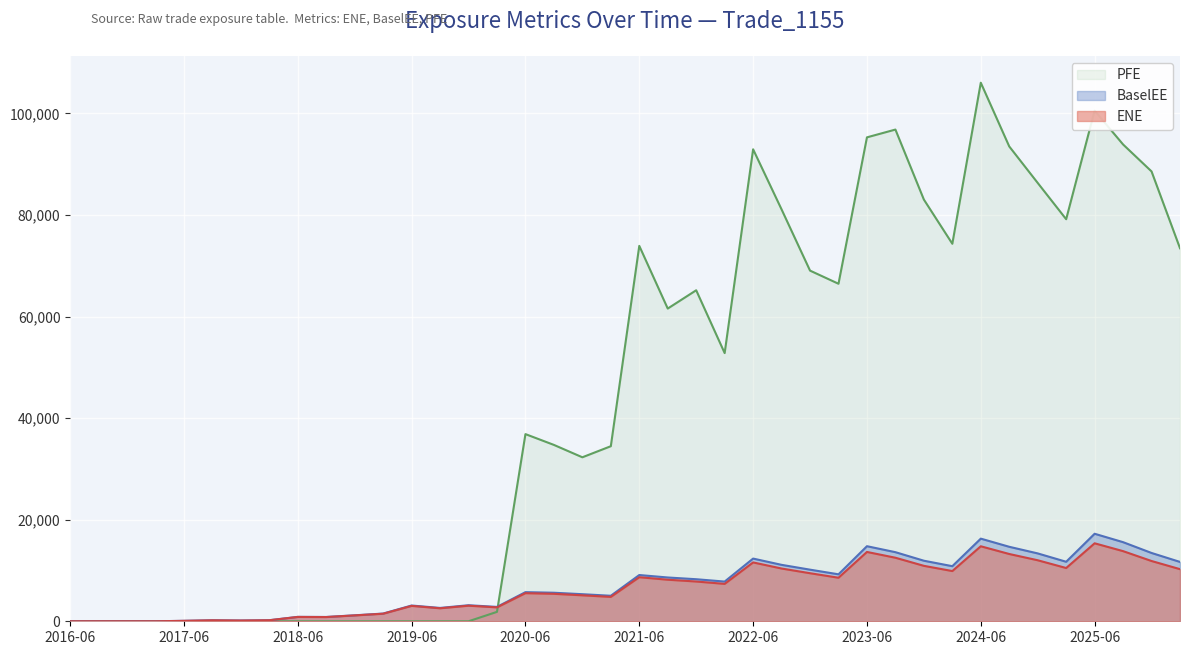

At which category does ENE reach its first local valley?

2017-12-29